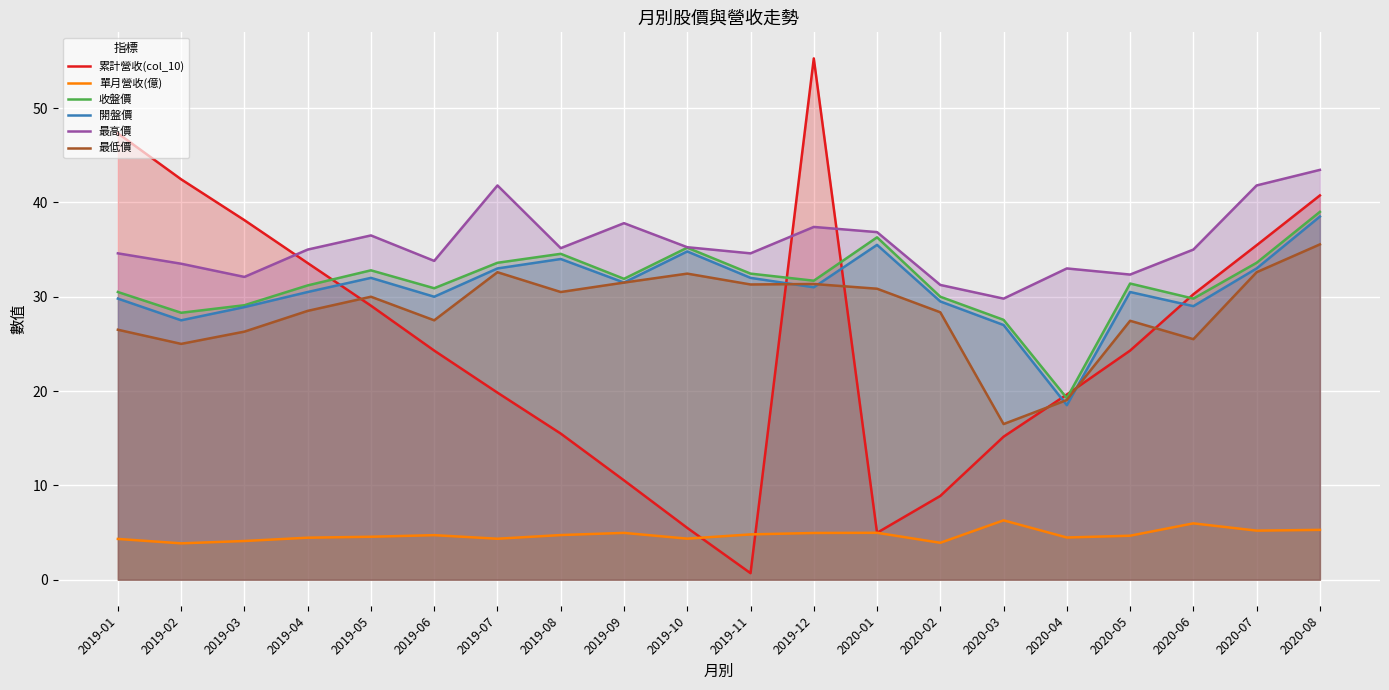

List the labels in order of 累計營收(col_10) value, smallest first.

2019-11, 2020-01, 2019-10, 2020-02, 2019-09, 2020-03, 2019-08, 2020-04, 2019-07, 2019-06, 2020-05, 2019-05, 2020-06, 2019-04, 2020-07, 2019-03, 2020-08, 2019-02, 2019-01, 2019-12